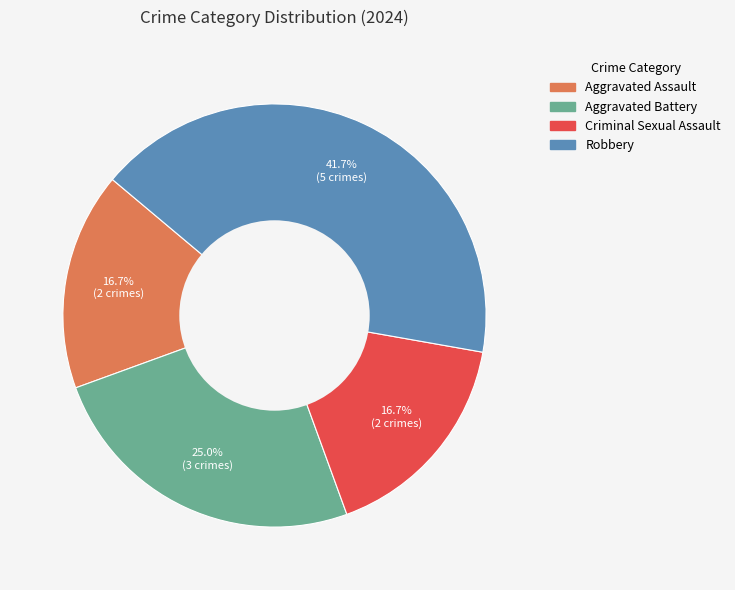

Between Robbery and Criminal Sexual Assault, which is larger?

Robbery